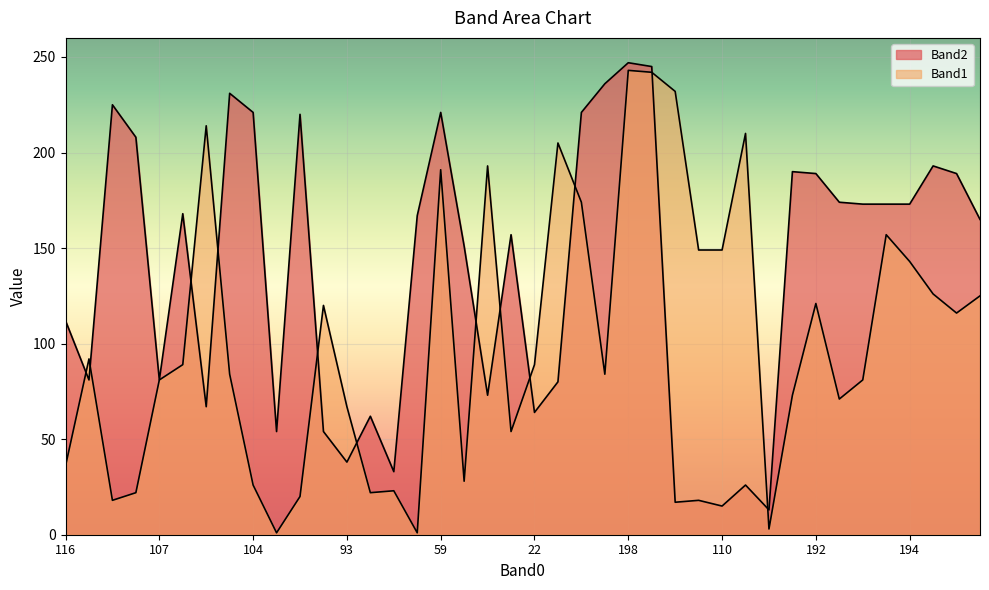

Reading left to right, transcribe all the data shown in this chart.

Band2: 112	81	225	208	81	168	67	231	221	54	220	54	38	62	33	167	221	151	73	157	64	80	221	236	247	245	17	18	15	26	13	190	189	174	173	173	173	193	189	165
Band1: 36	92	18	22	81	89	214	84	26	1	20	120	67	22	23	1	191	28	193	54	89	205	174	84	243	242	232	149	149	210	3	73	121	71	81	157	143	126	116	125